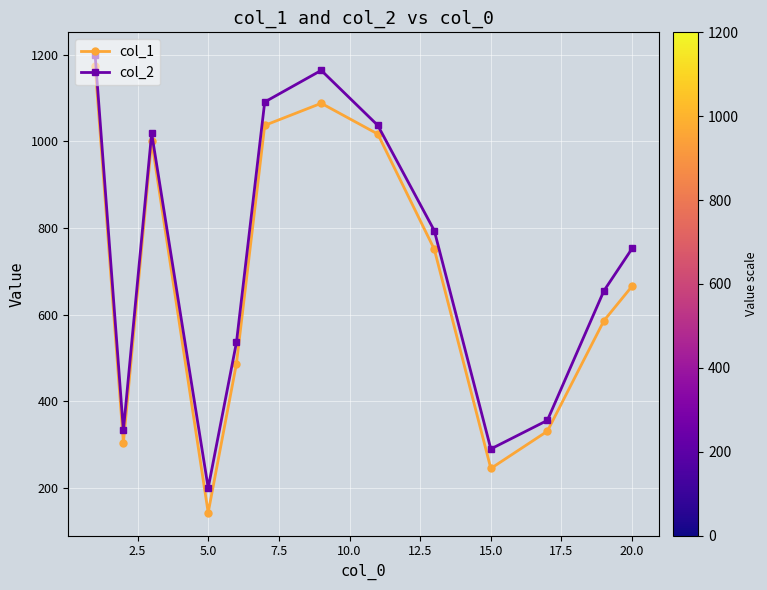

Which series has the largest range (max minus min)?

col_1